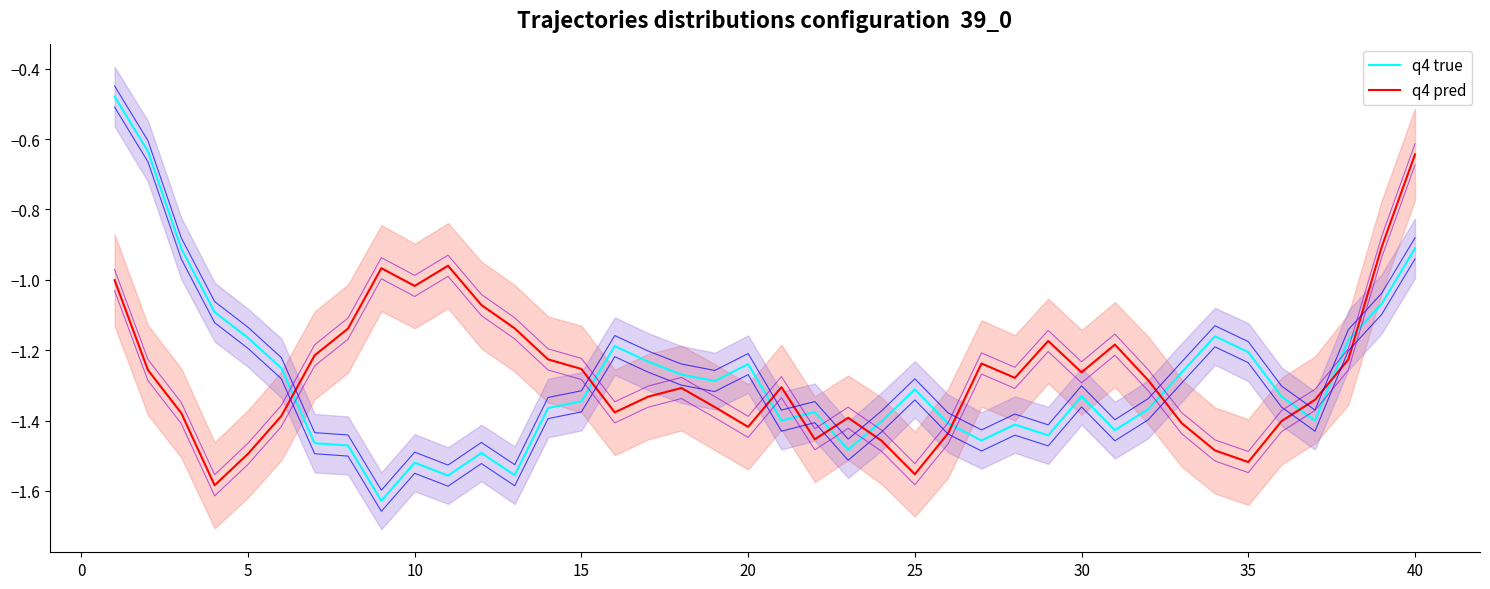

What is the average value of the q4 true series?

-1.3